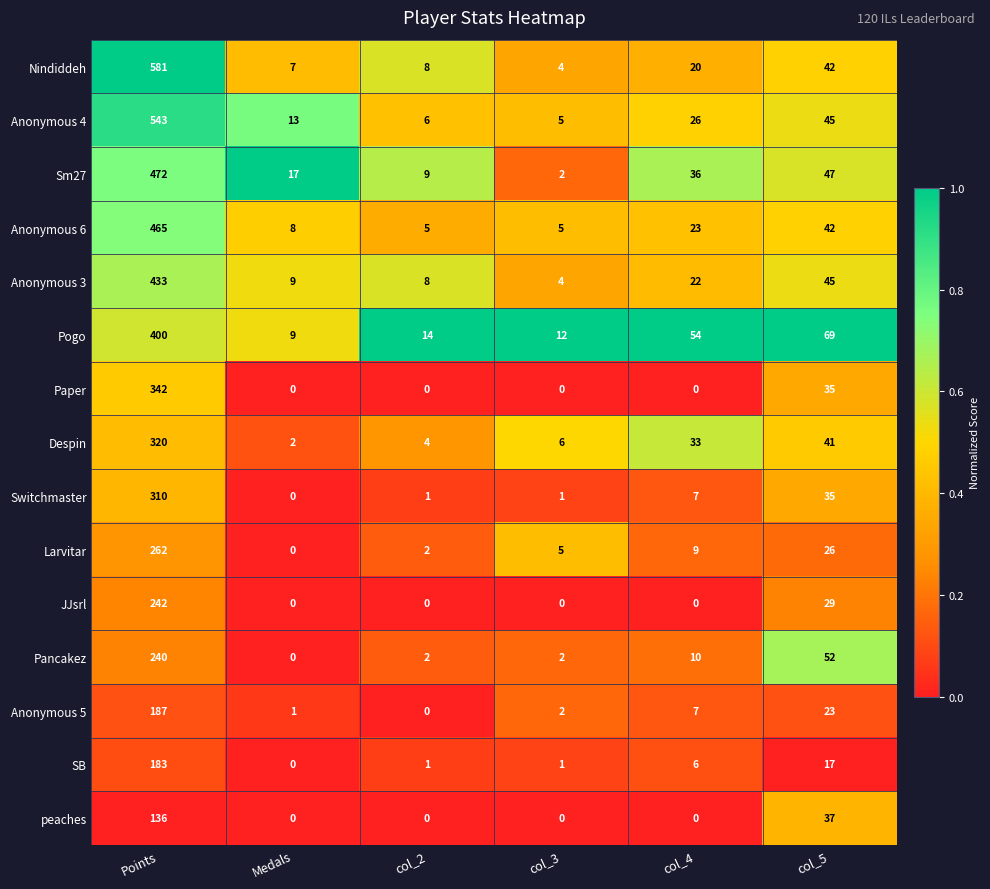

True or false: SB has a value of 0 at Medals.

True